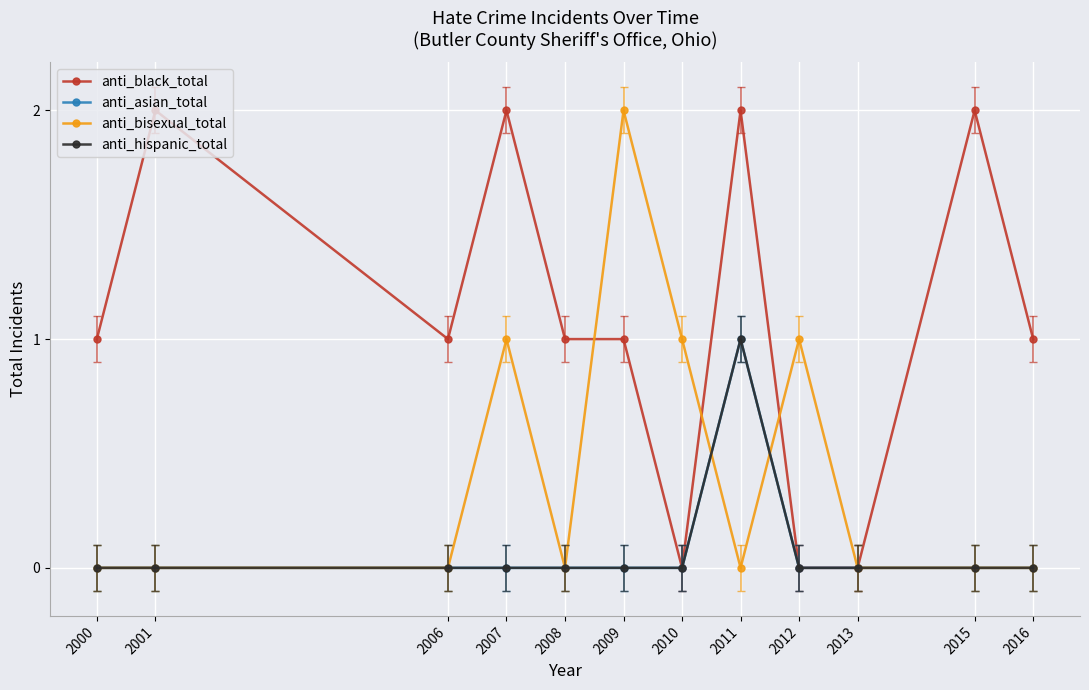

True or false: anti_asian_total and anti_hispanic_total cross at least once.

False